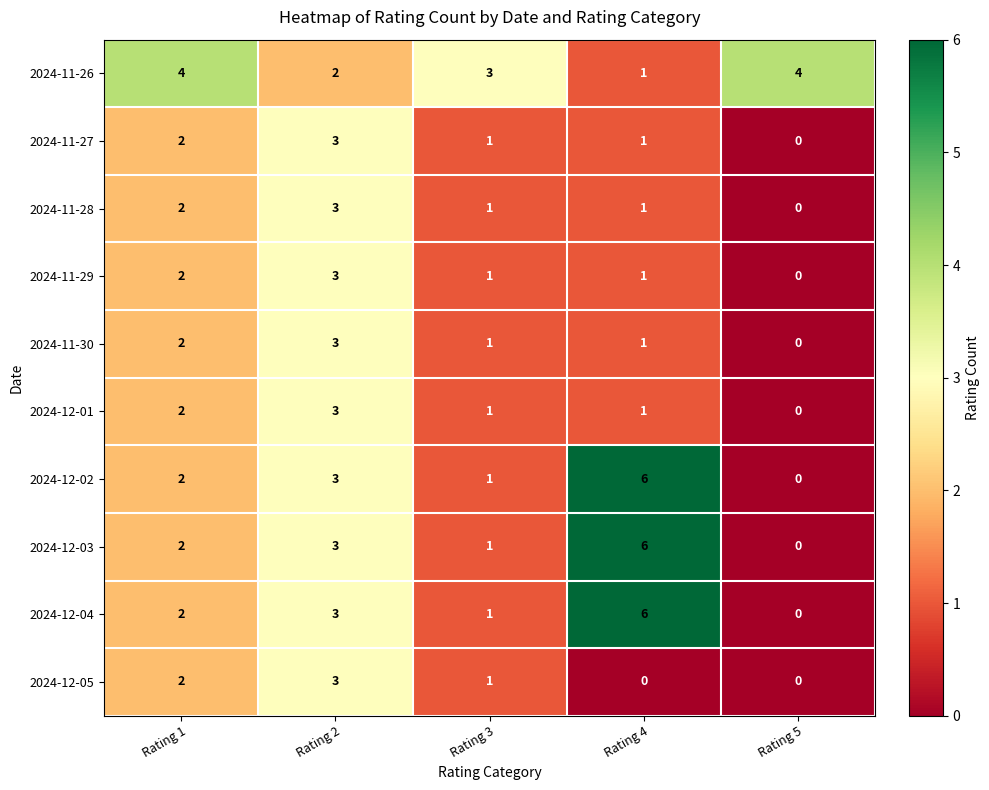

What is the spread (max minus min) of values at Rating 4?

6